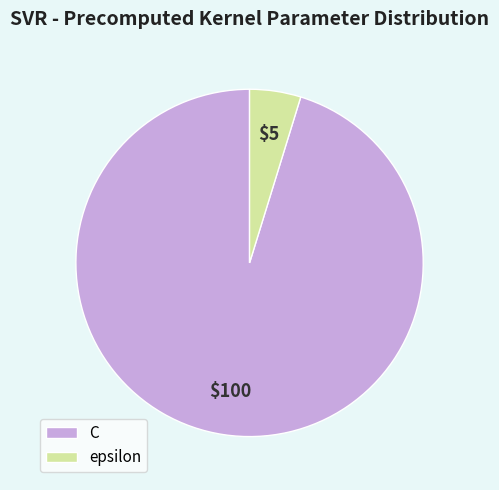

The C slice represents 83% of the pie. True or false?

False